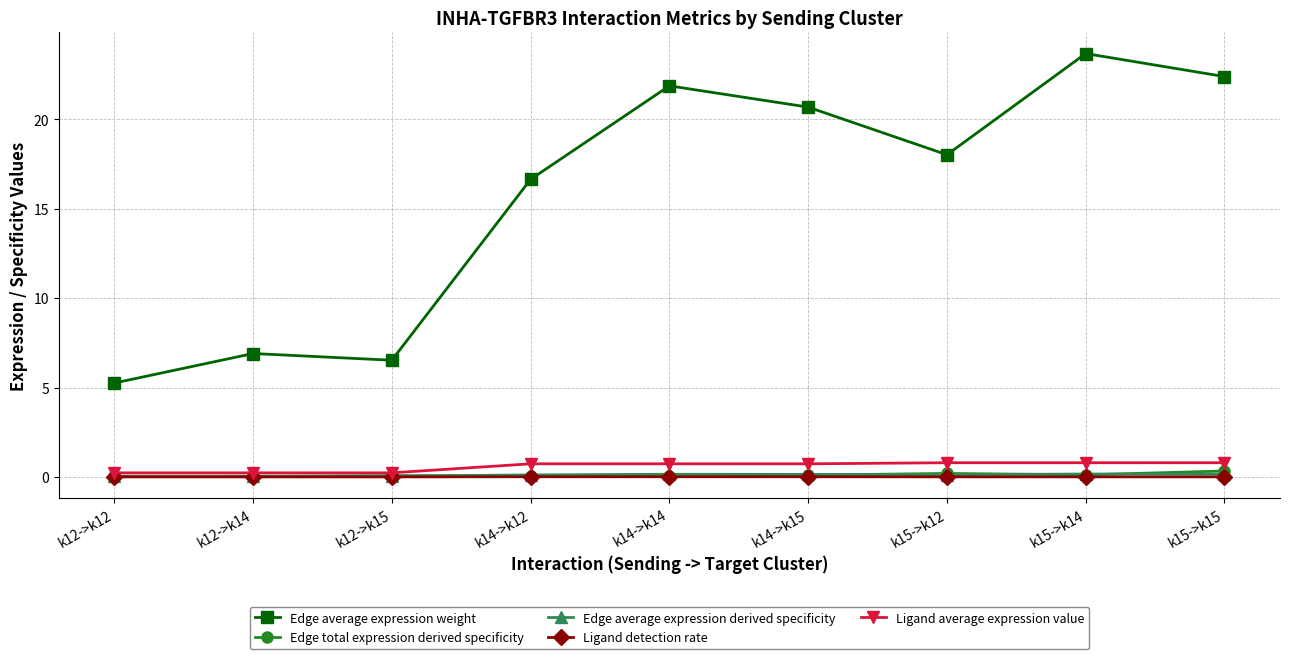

True or false: Ligand detection rate and Edge average expression weight cross at least once.

False